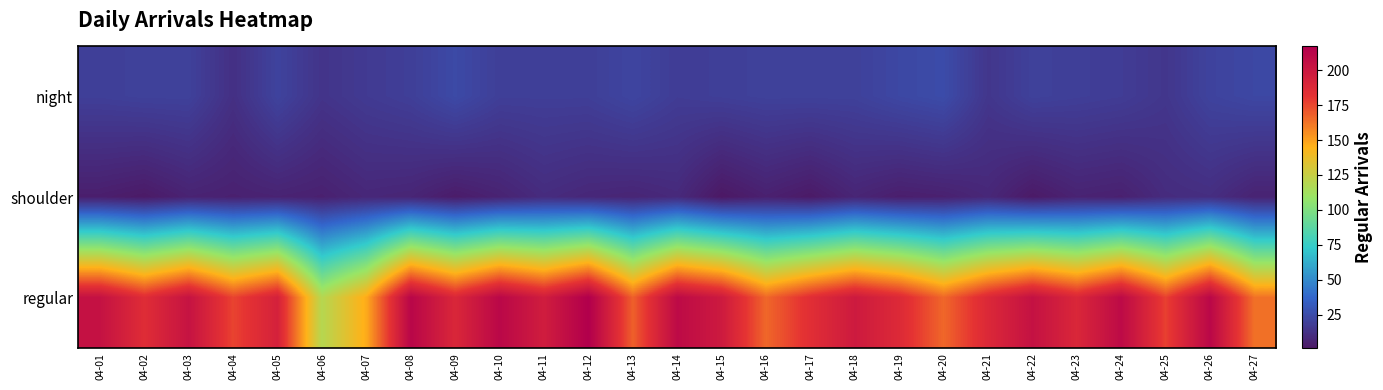

Which series has the largest total across all categories?

regular